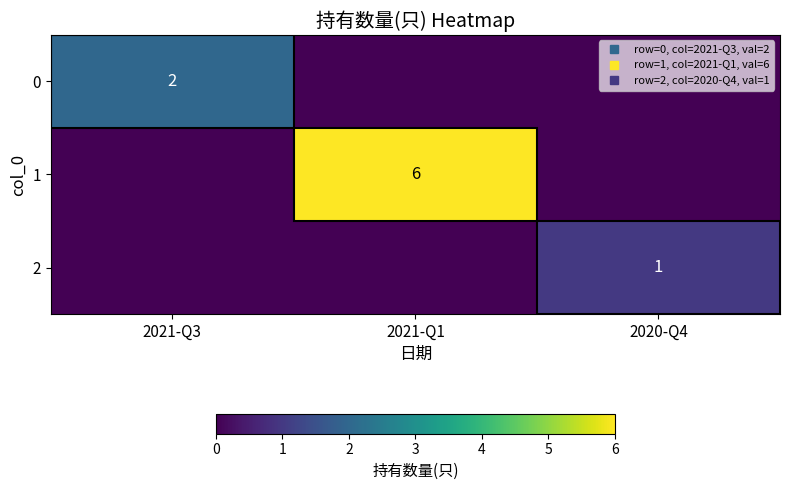

What is the sum of all 0 values?

2